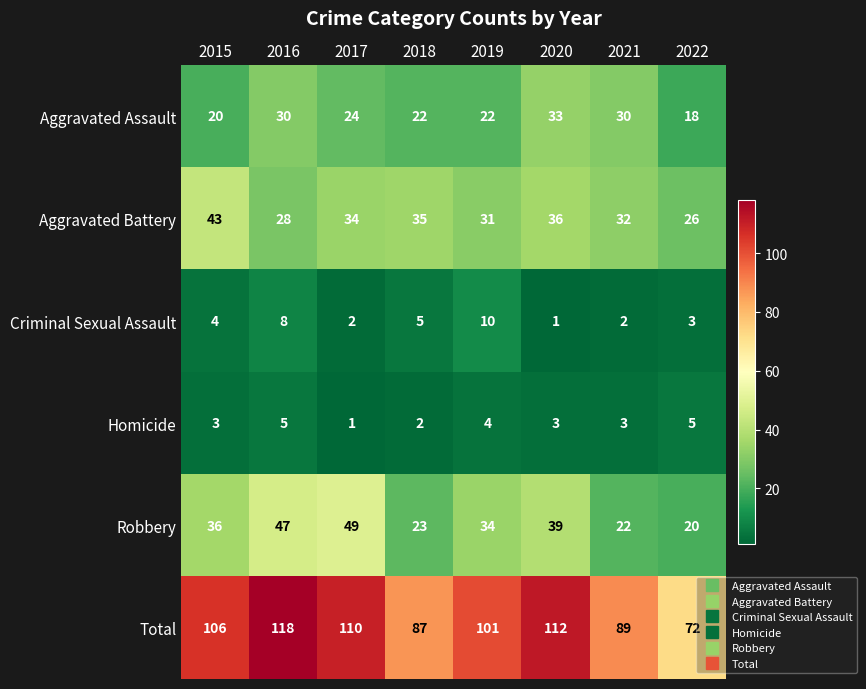

List the series in order of their peak value, lowest first.

Homicide, Criminal Sexual Assault, Aggravated Assault, Aggravated Battery, Robbery, Total